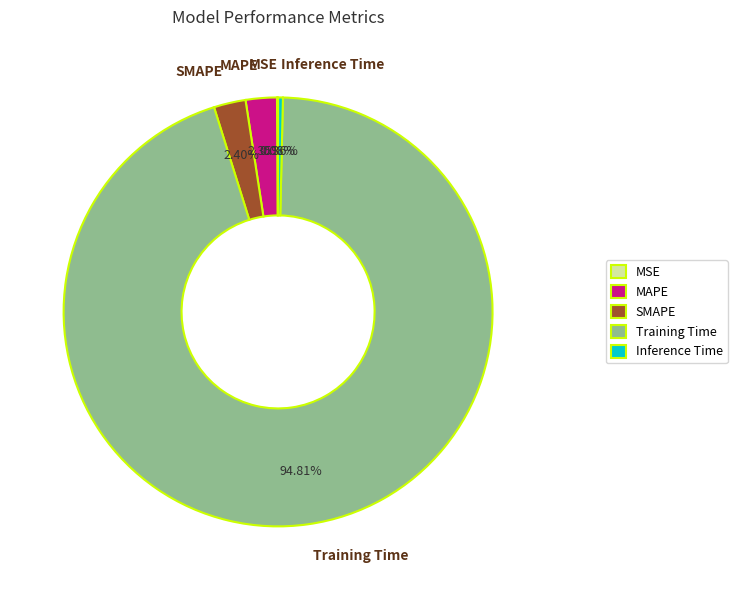

Which slice represents more than half of the pie?

Training Time